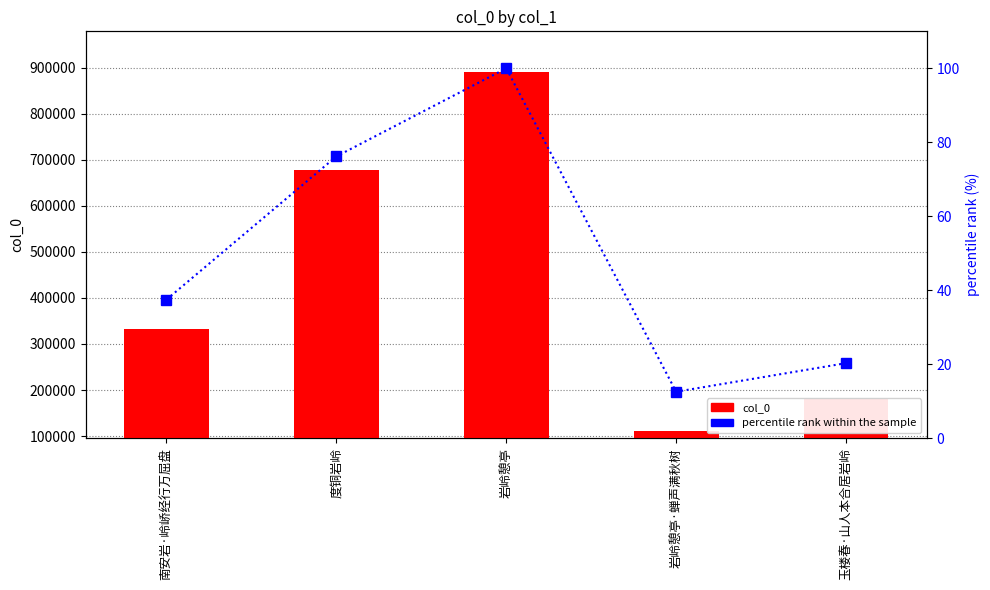

Between 南安岩·岭峤经行万屈盘 and 岩岭憩亭·蝉声满秋树, which series saw the biggest shift?

col_0